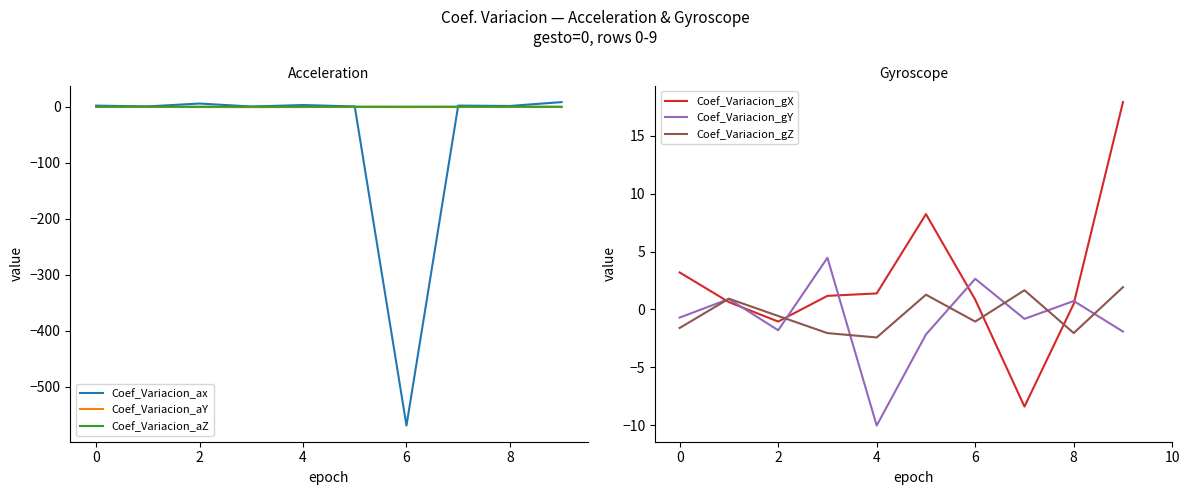

What is the sum of the Coef_Variacion_ax values at −2 and 9?

10.2